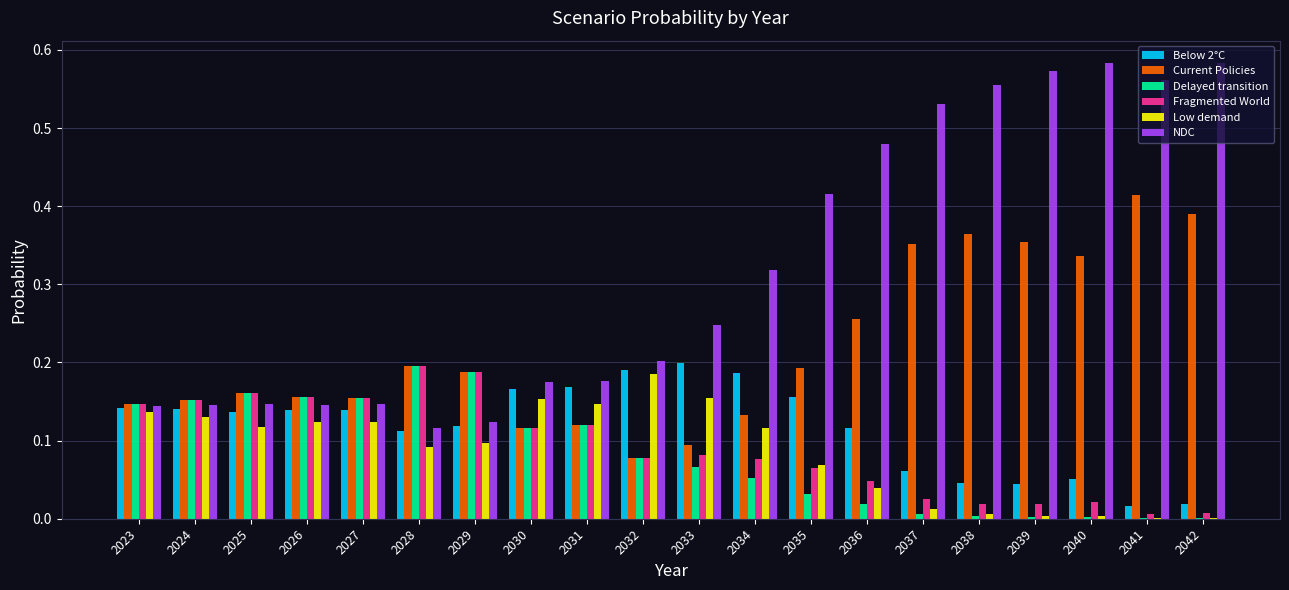

Which series has the largest total across all categories?

NDC